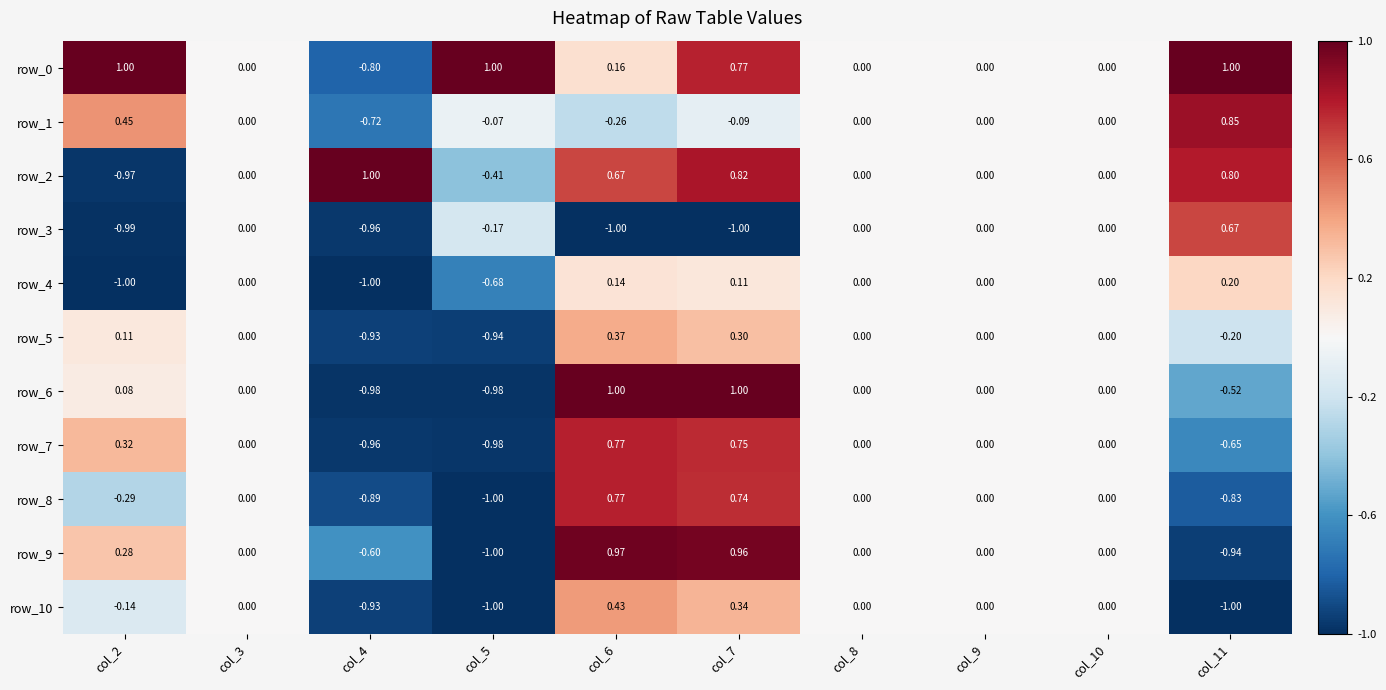

Is it true that row_10 equals -1.3 at col_4?

False